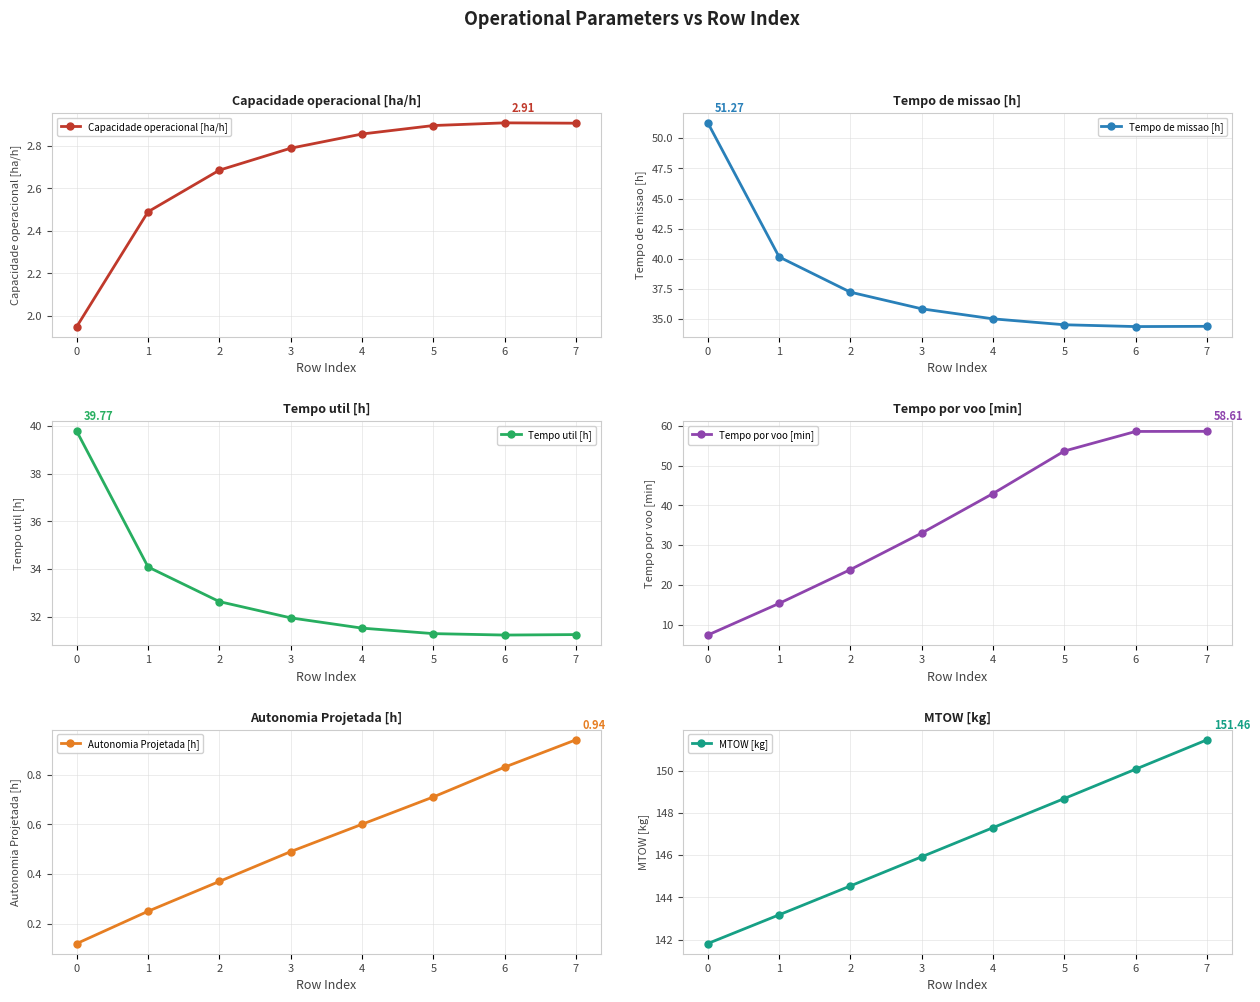

At how many categories does at least one series exceed 48?

8